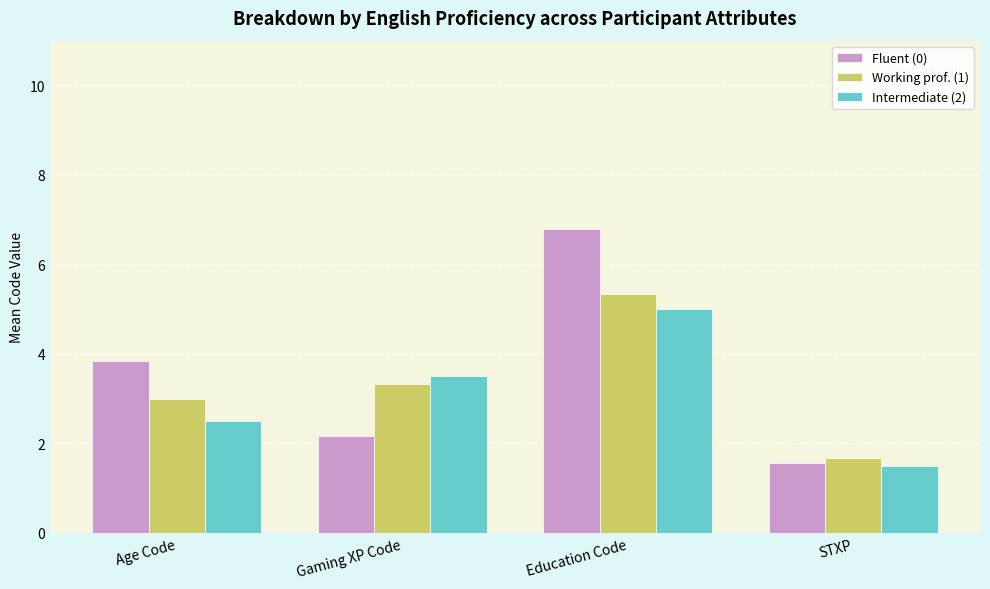

What is the label of the 1st bar from the right?

STXP